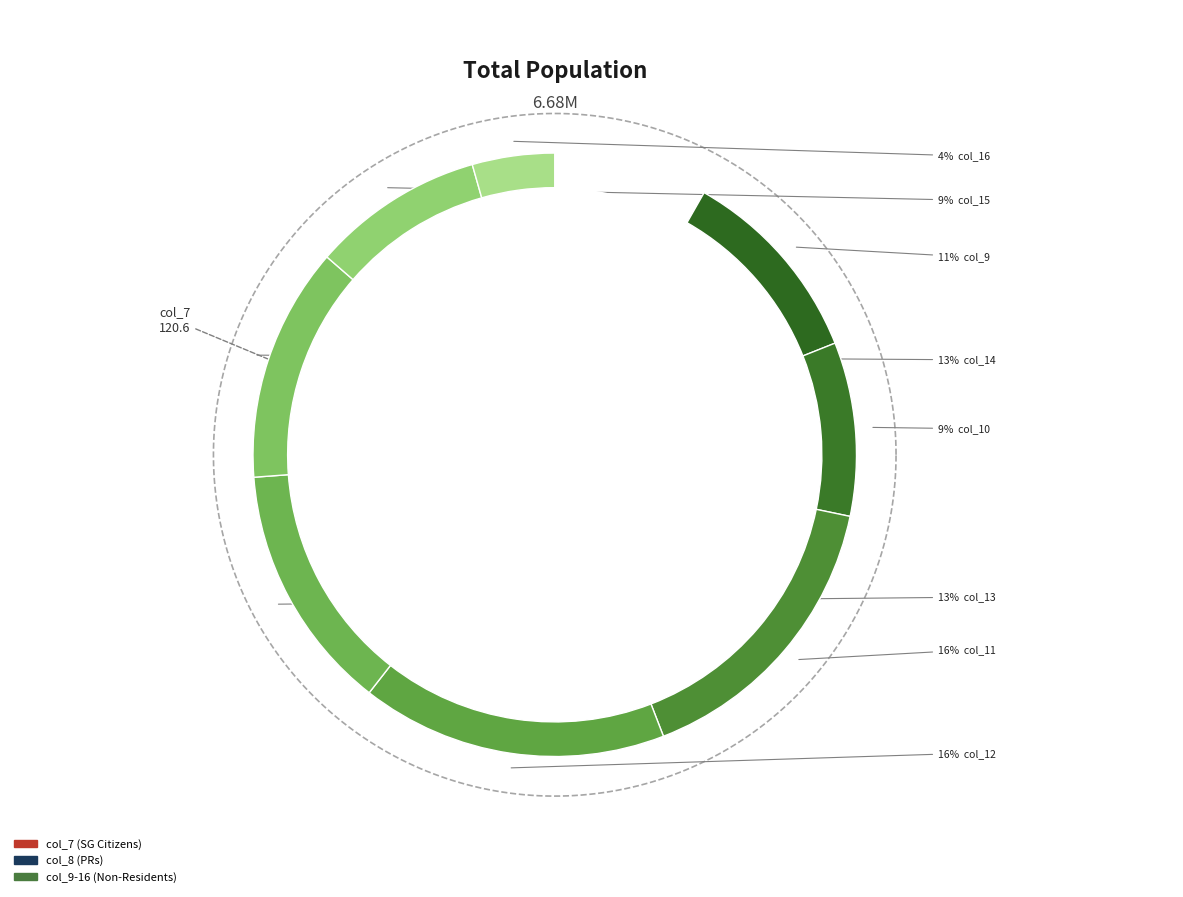

What is the smallest slice in the pie chart?

col_7